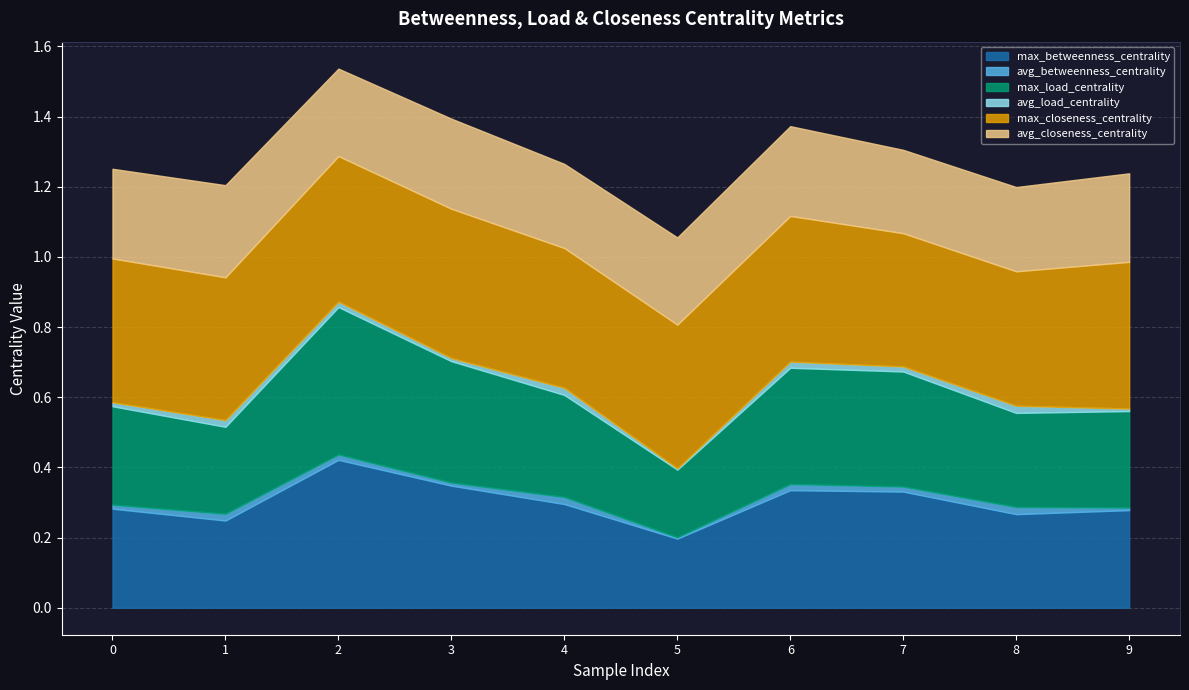

True or false: max_betweenness_centrality and avg_load_centrality intersect in this chart.

False